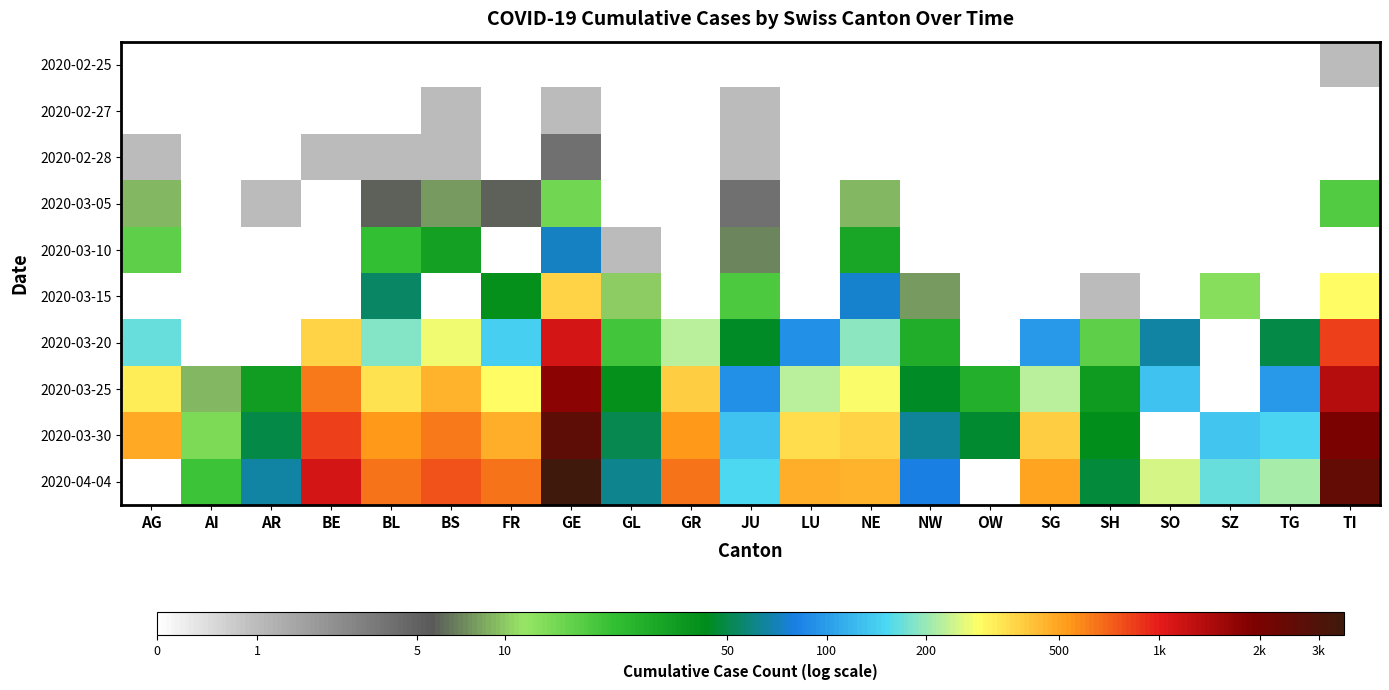

At AI, list the series in order from smallest to largest.

2020-02-25, 2020-02-27, 2020-02-28, 2020-03-05, 2020-03-10, 2020-03-15, 2020-03-20, 2020-03-25, 2020-03-30, 2020-04-04